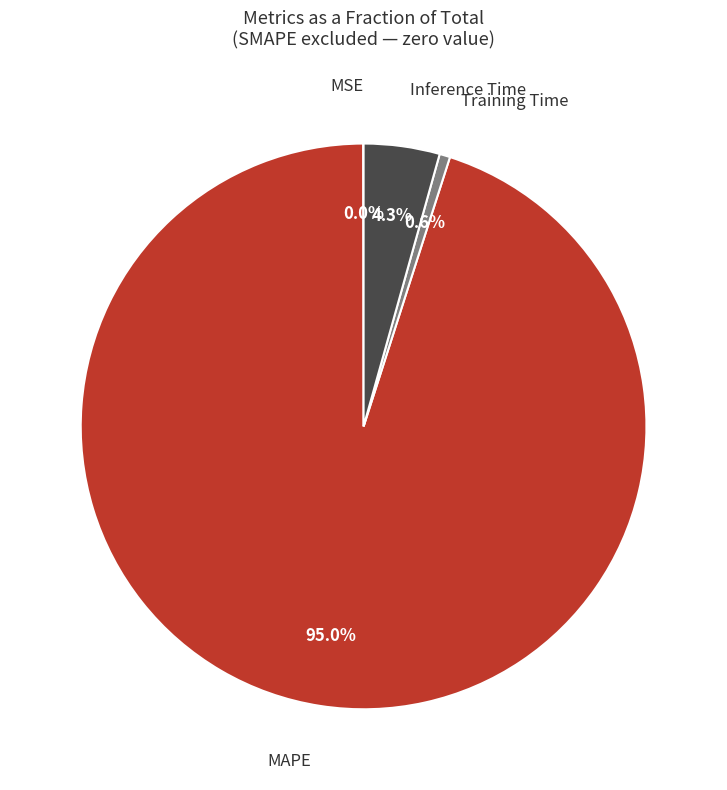

Which slice is the largest?

MAPE